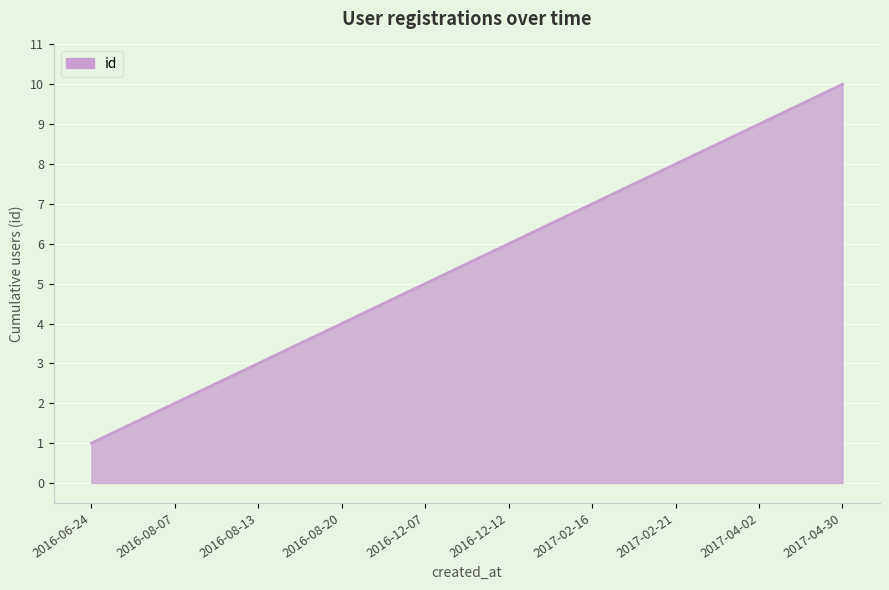

What is the smallest value displayed?

1